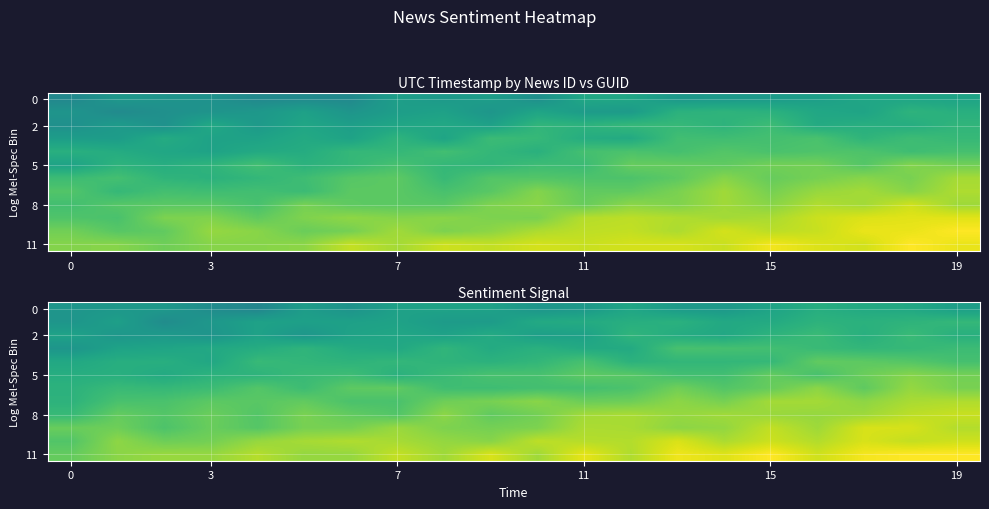

What is the spread (max minus min) of values at 14?

0.4